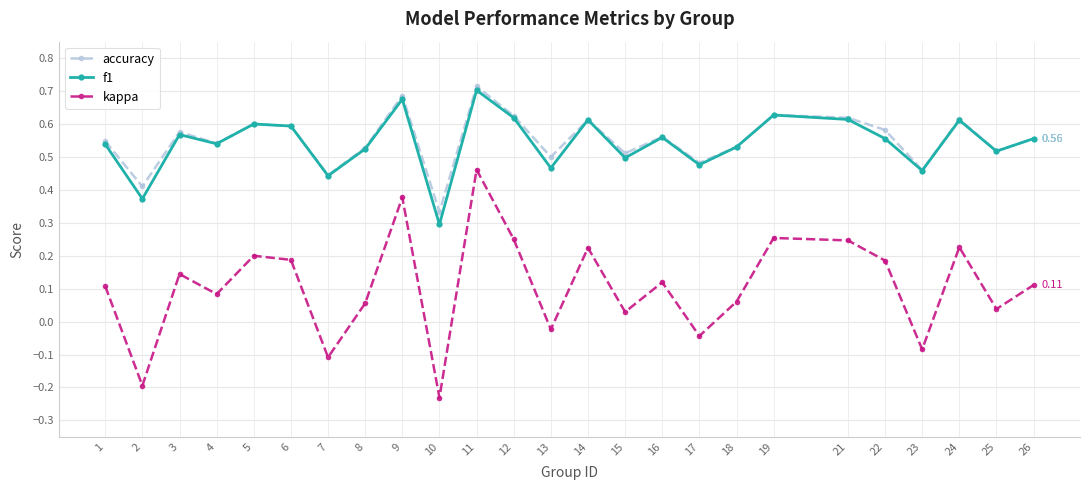

True or false: accuracy has more than 1 points higher than both neighbors.

True